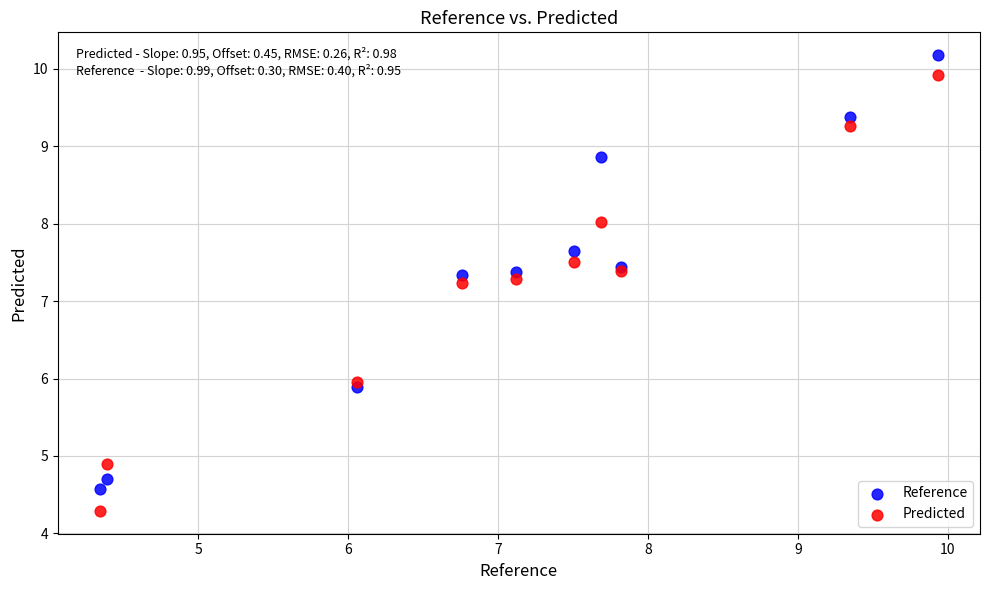

Which series contains the lowest Y value?

Predicted